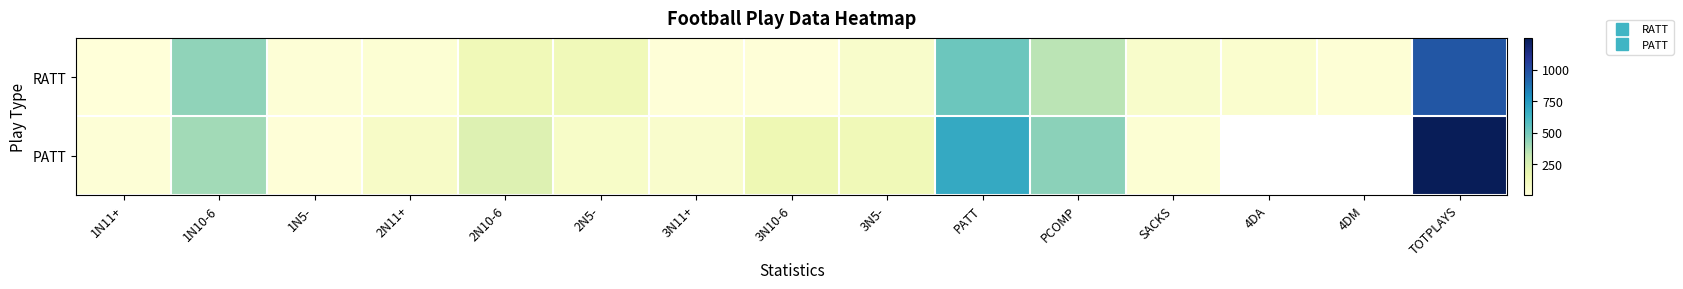

Rank the series at TOTPLAYS from highest to lowest value.

PATT, RATT